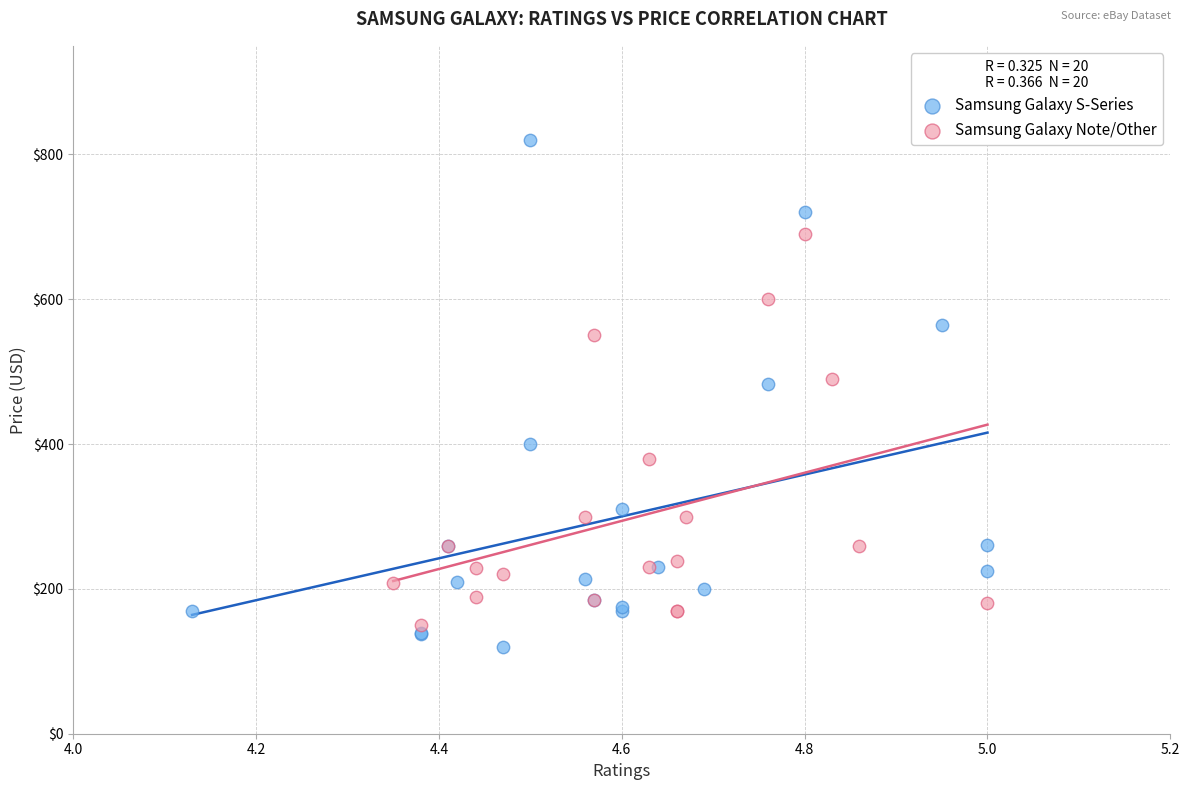

Which series has the largest Y range (max minus min)?

Samsung Galaxy S-Series